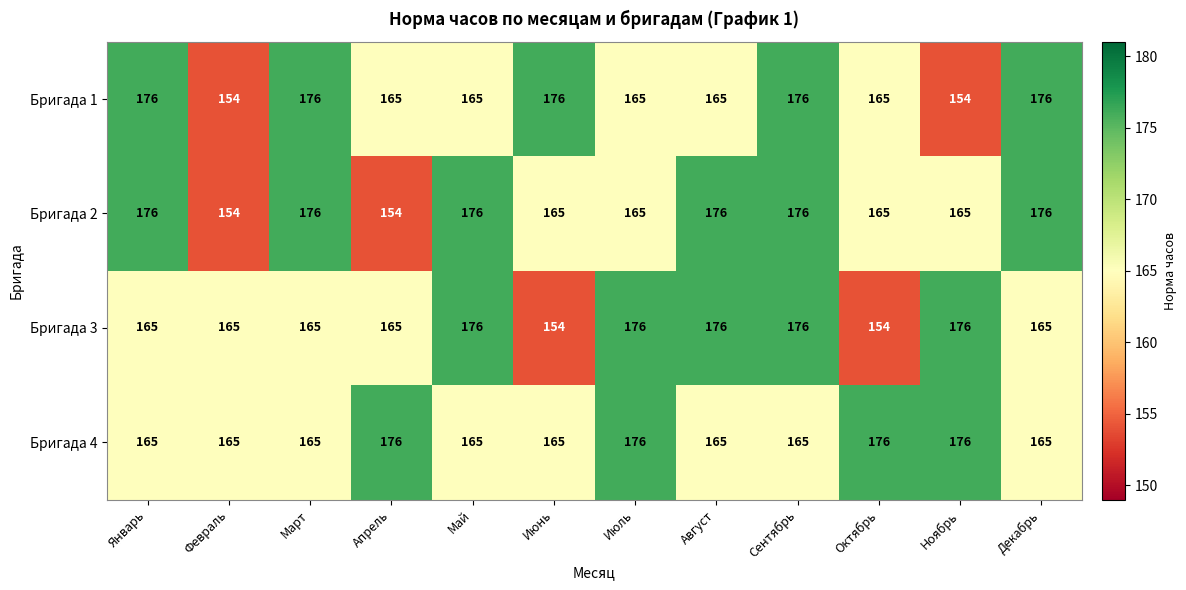

What is the average value of the Бригада 1 series?

168